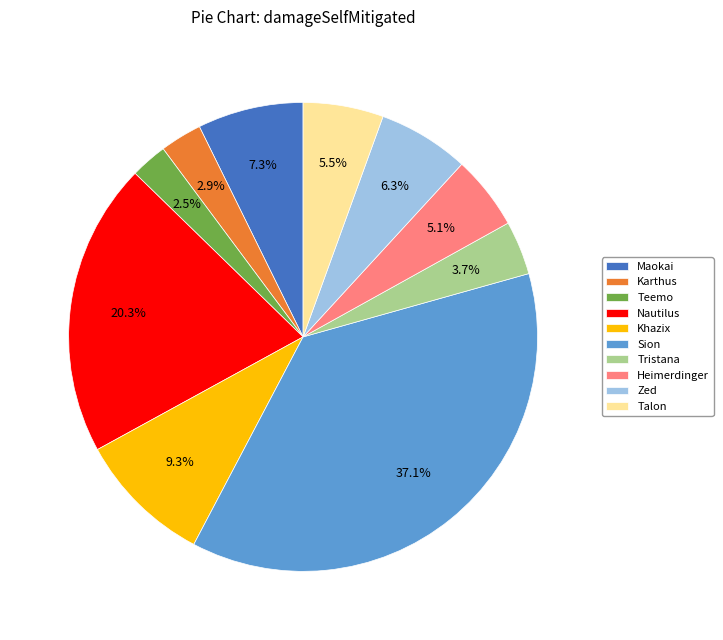

What is the ratio of the value at Maokai to the value at Karthus?

2.5